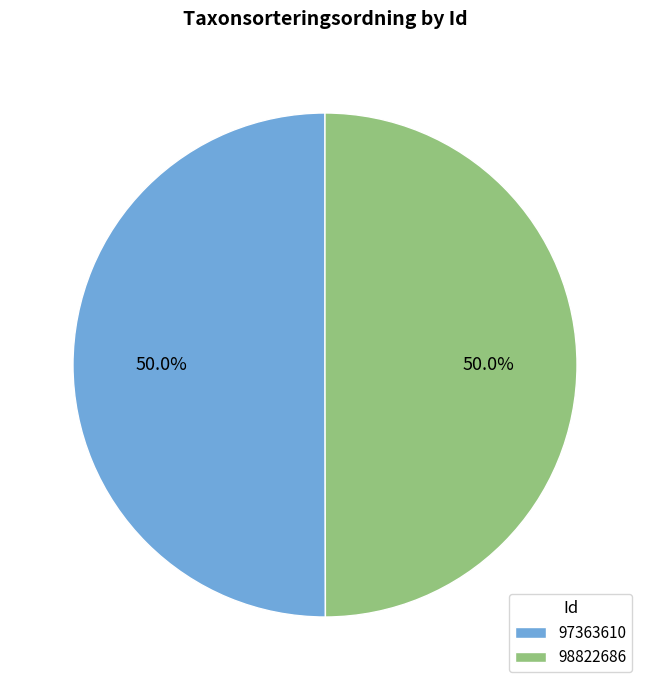

How much of the chart is everything except 97363610?

50.0%